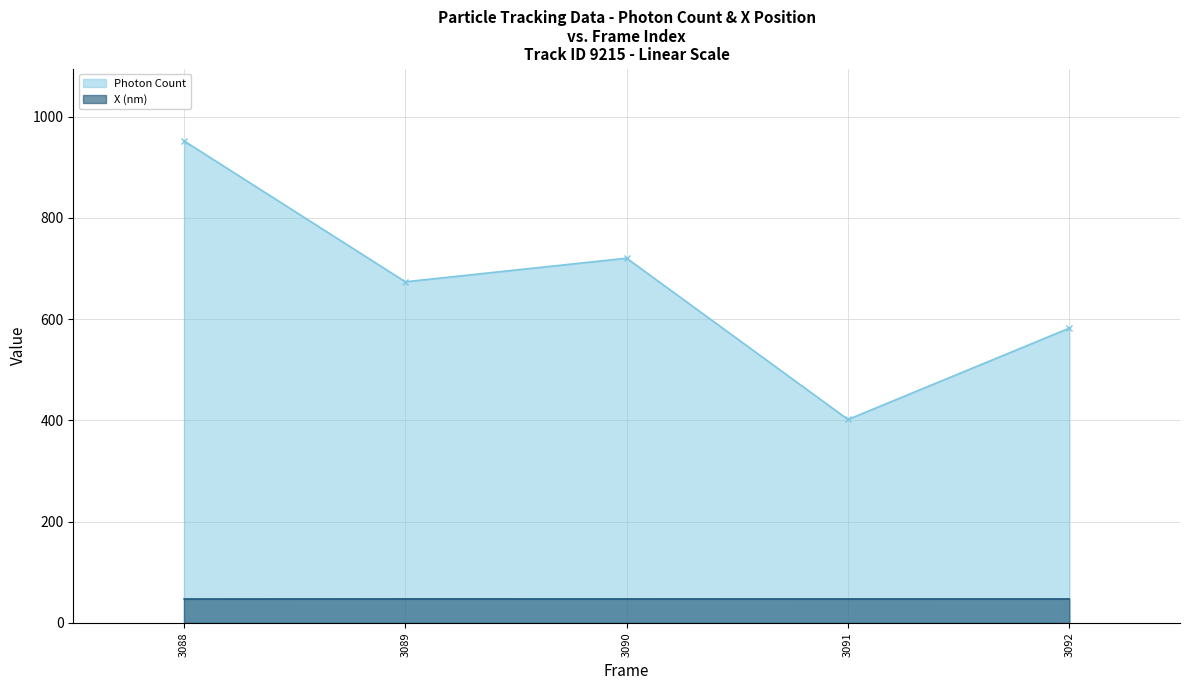

What are all the series names shown in the legend?

Photon Count, X (nm)